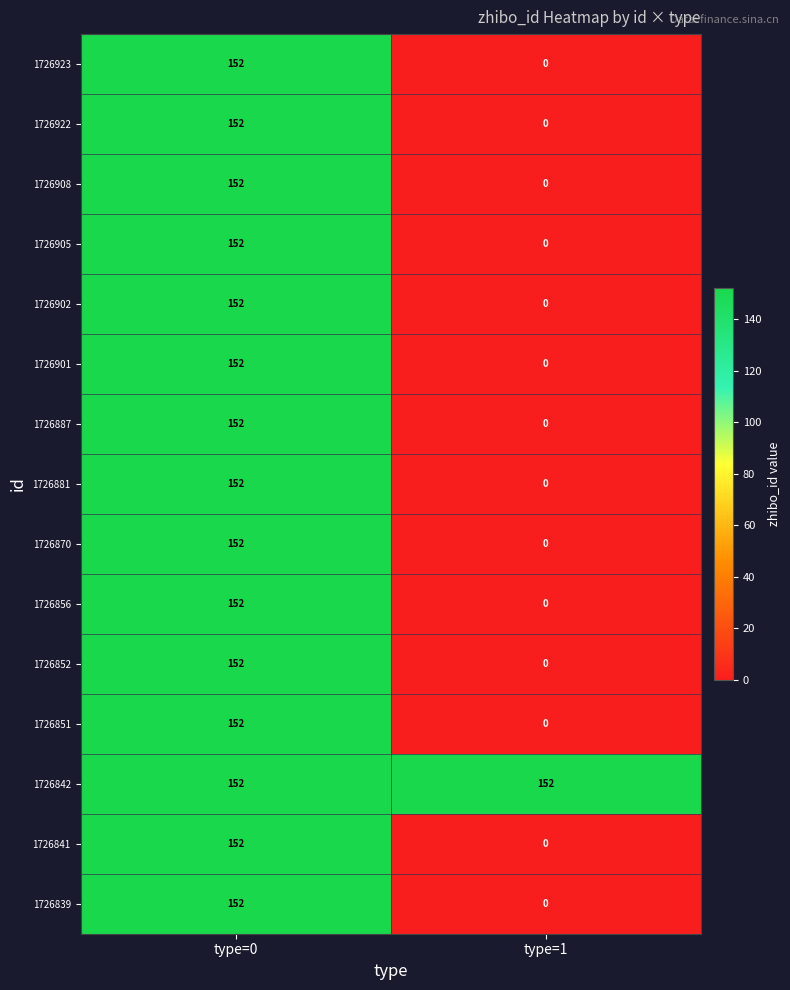

List the labels in order of 1726852 value, largest first.

type=0, type=1